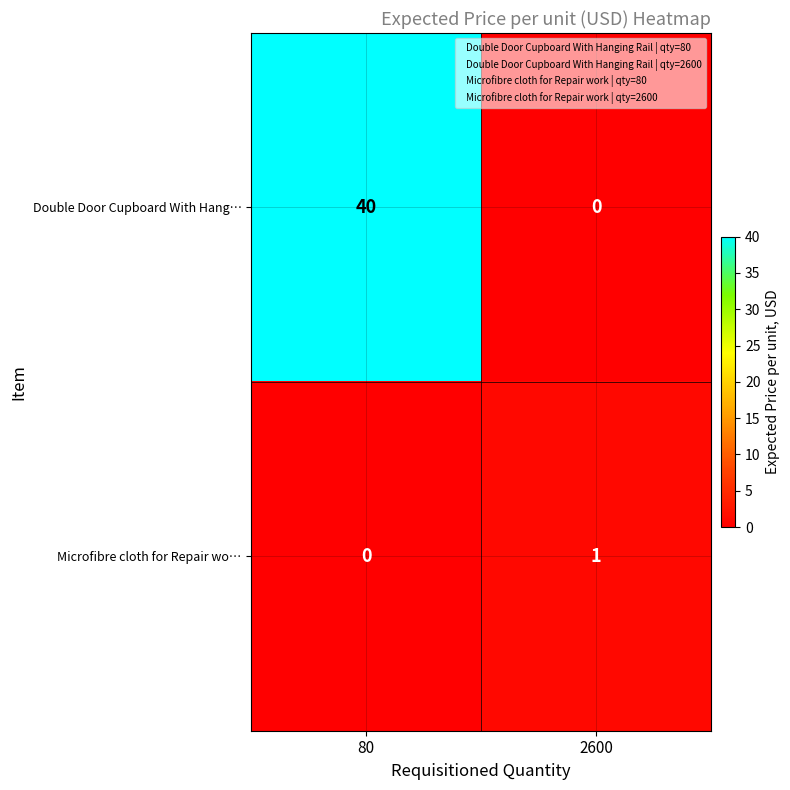

Rank the series by their maximum value, from highest to lowest.

Double Door Cupboard With Hang…, Microfibre cloth for Repair wo…